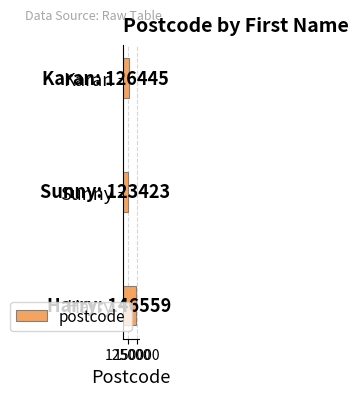

Which label corresponds to the largest value in the chart?

Harry